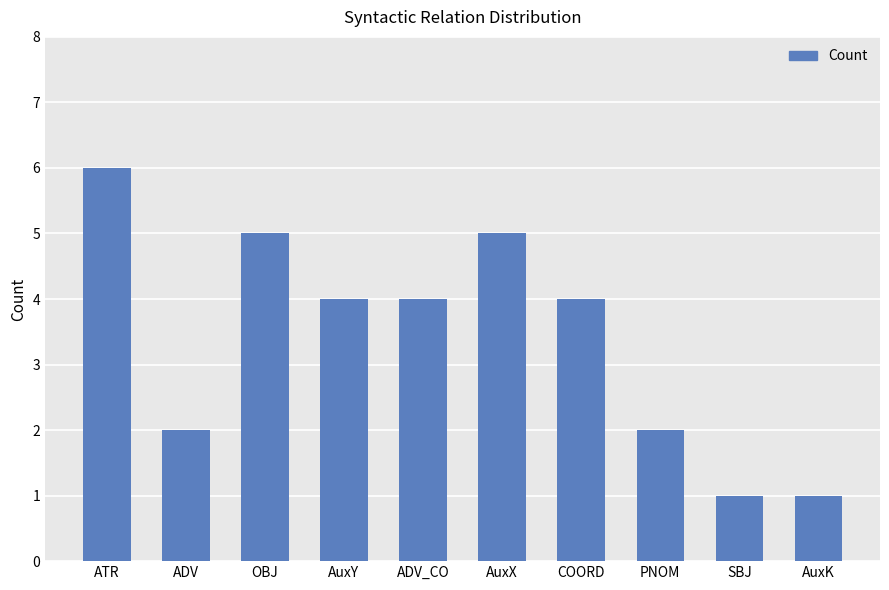

Where does the data first go above 4?

ATR